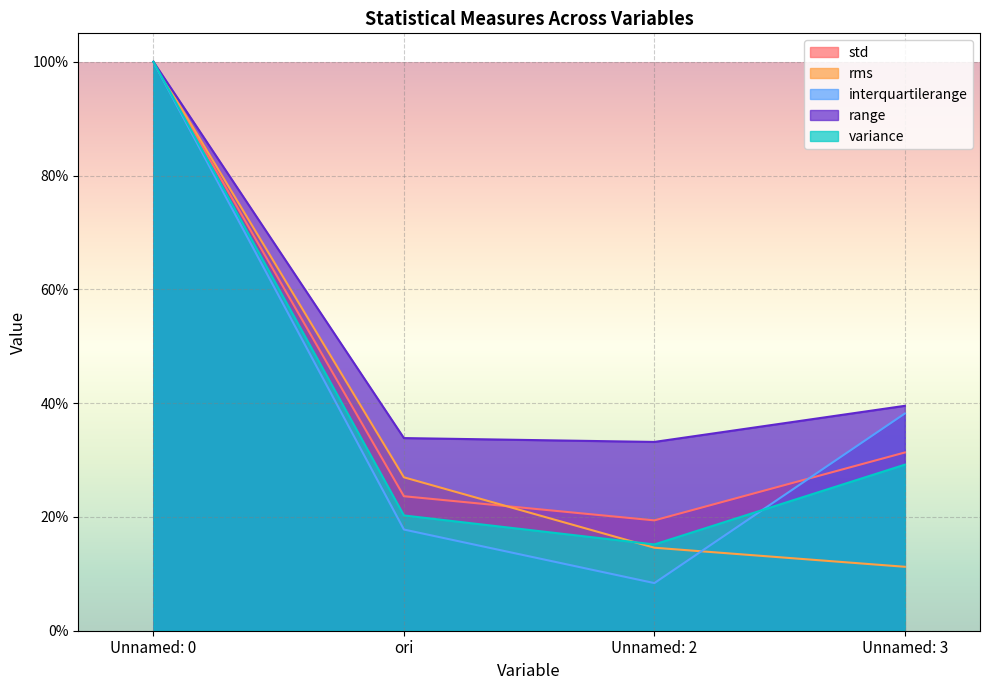

What is the difference between the highest and lowest values at Unnamed: 2?

24.8